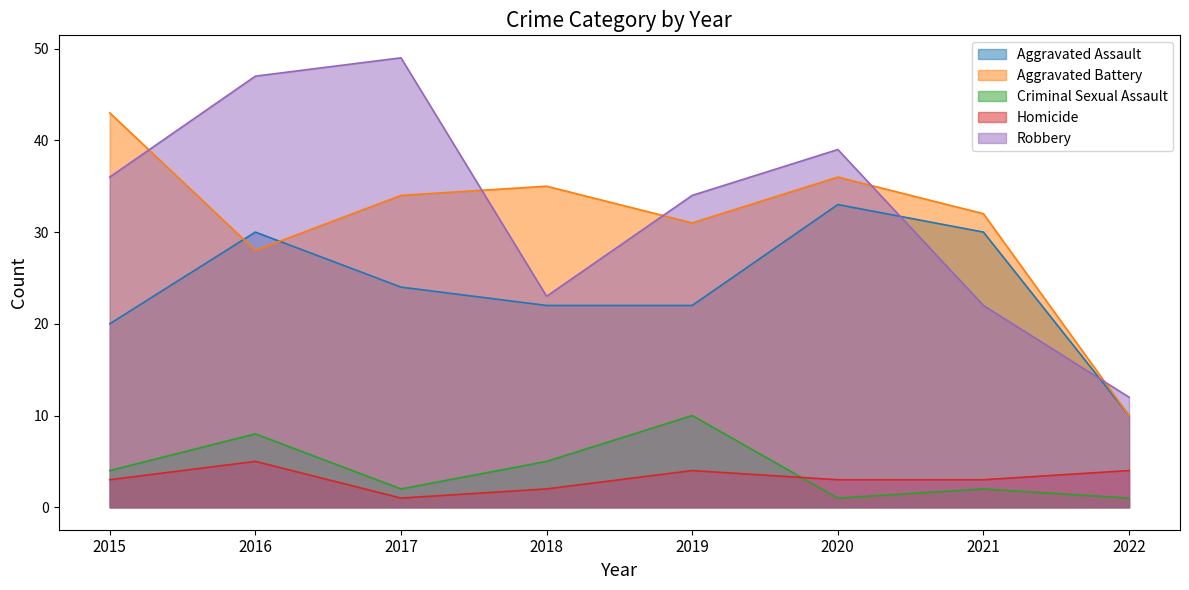

True or false: Homicide has a value of 2 at 2018.

True